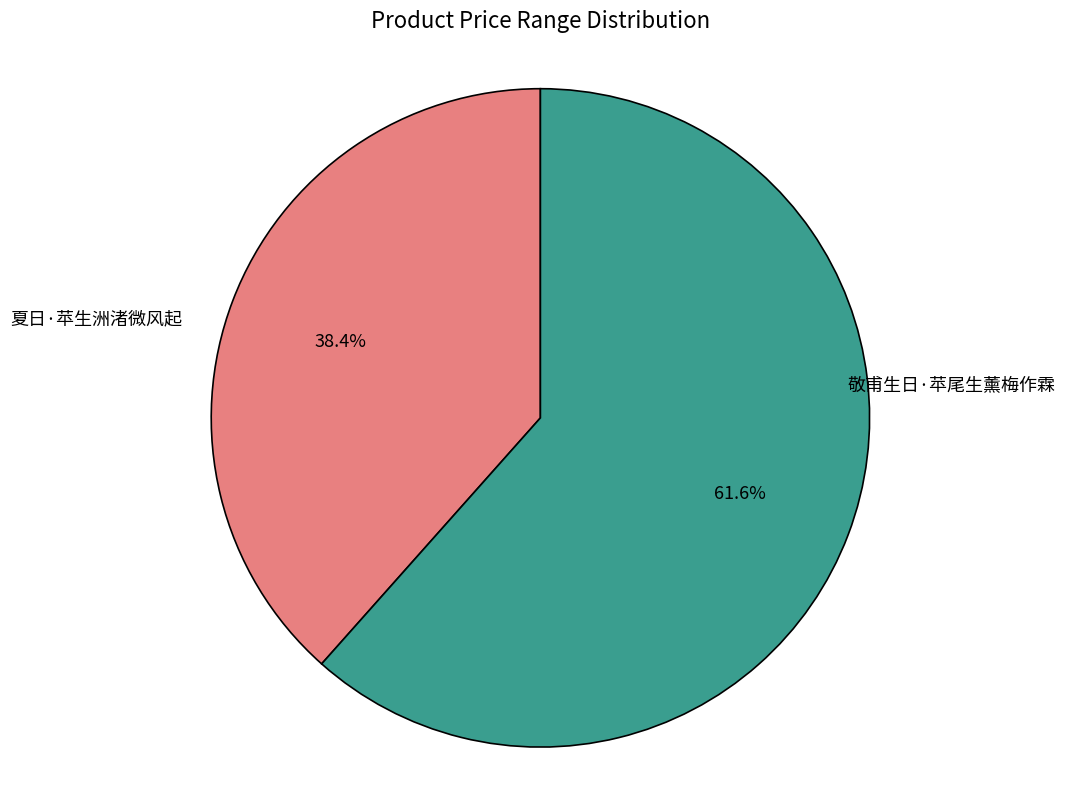

To the nearest percent, what percentage of the pie is 夏日·苹生洲渚微风起?

38%